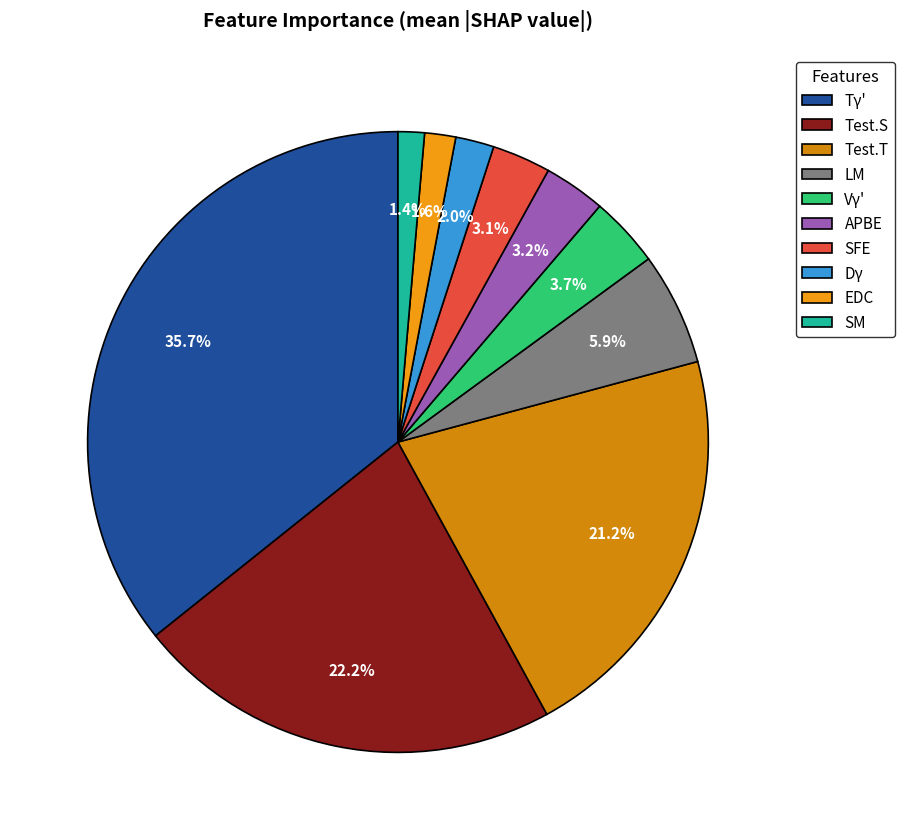

Does any single category account for the majority?

No